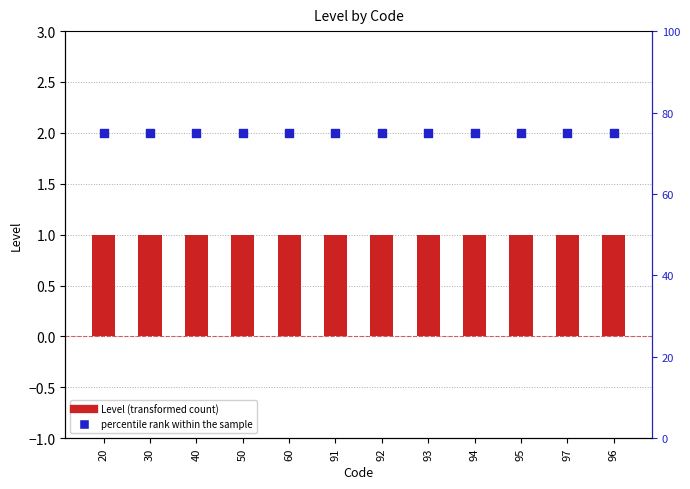

Which series has the largest Y range (max minus min)?

Level